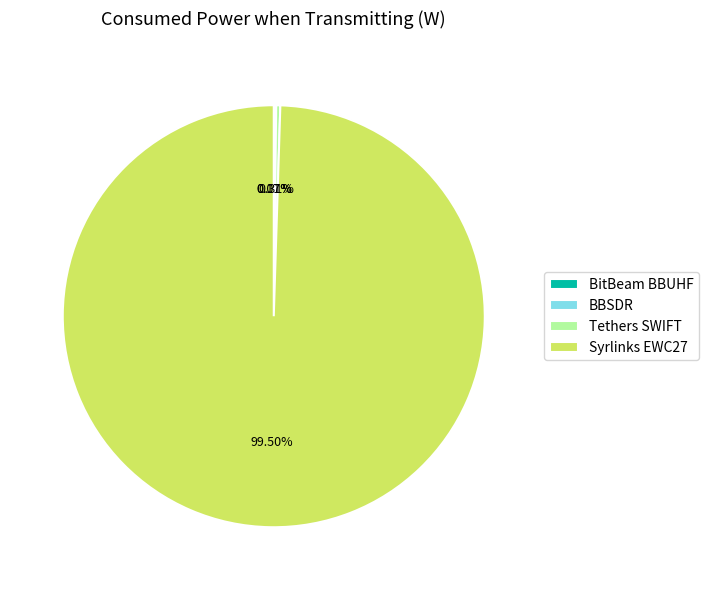

Is Syrlinks EWC27 the majority of the pie?

Yes